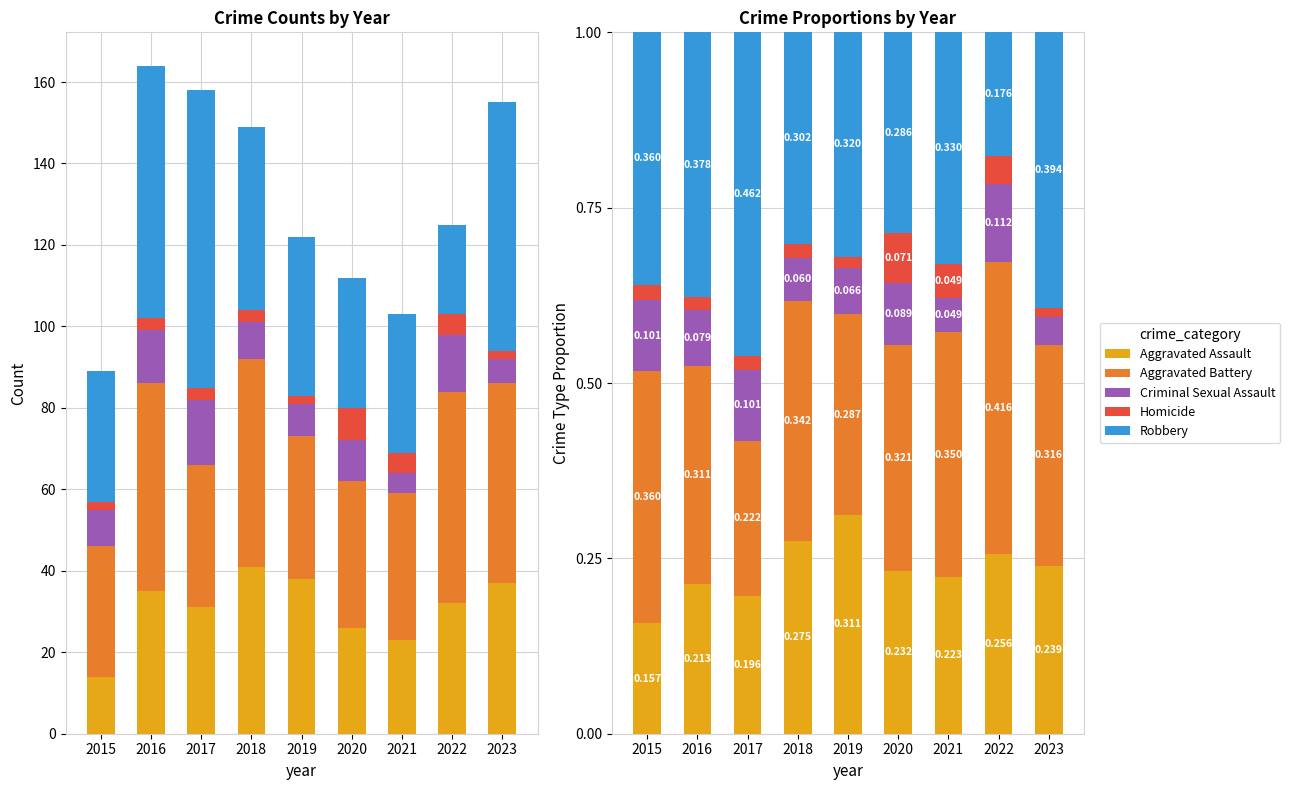

Which has a higher value, 2022 or 2015?

2022